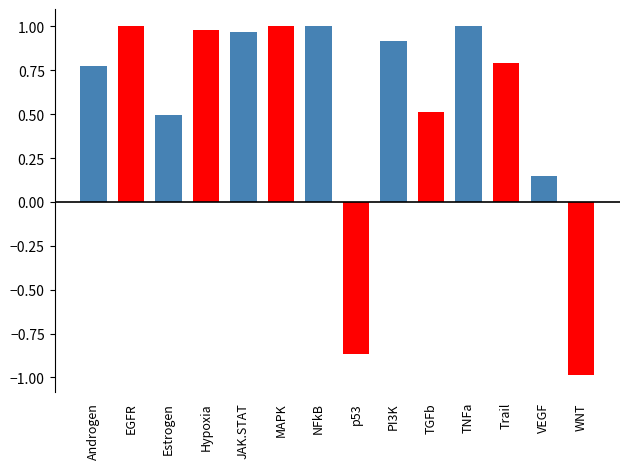

What is the difference between the second highest and minimum values?

2.0